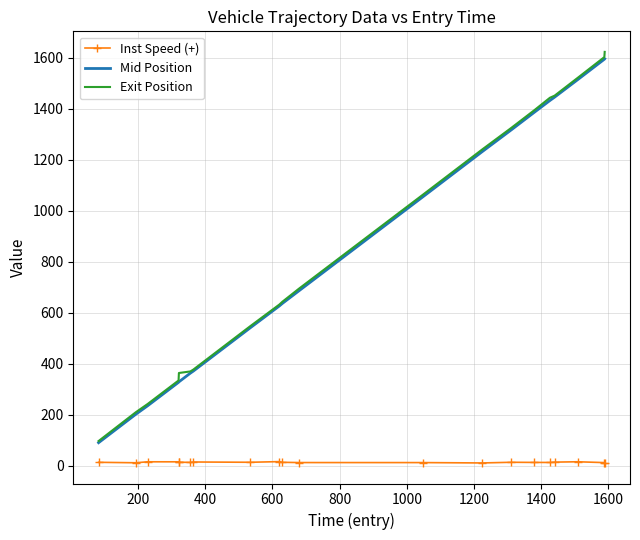

True or false: Exit Position and Inst Speed (+) cross at least once.

False